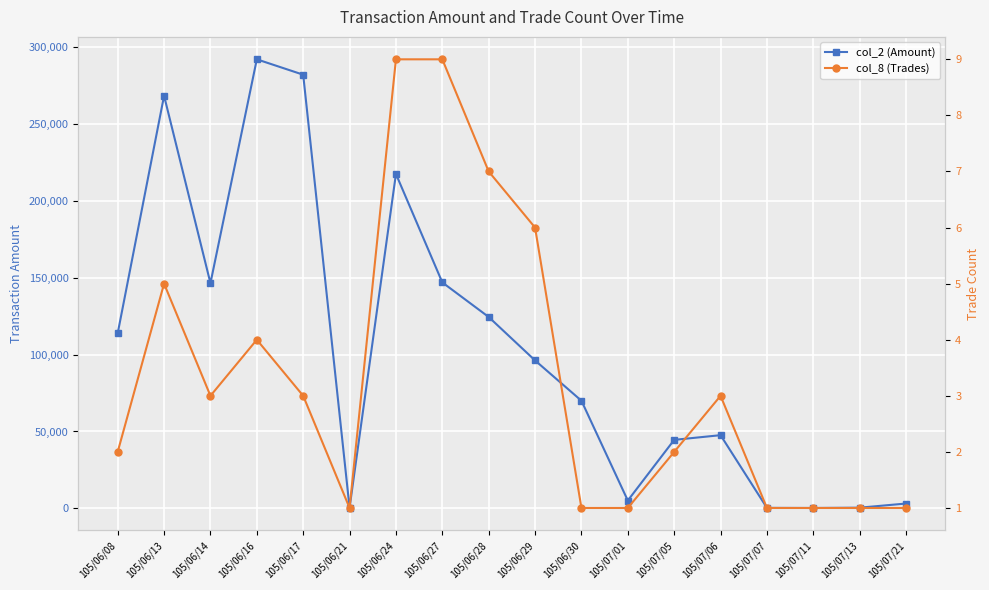

What is the difference between the maximum and second lowest values in the col_2 (Amount) series?

291670